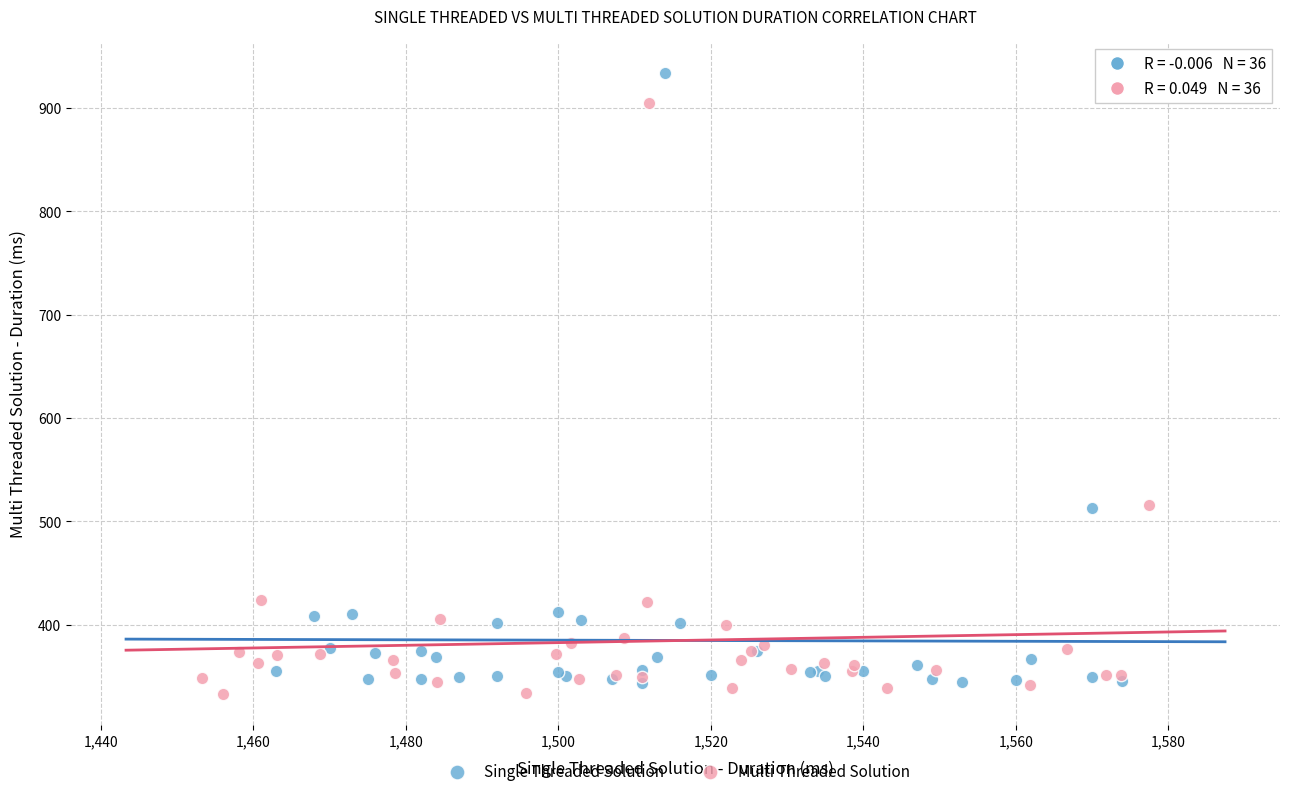

Which series has the largest Y range (max minus min)?

Single Threaded Solution